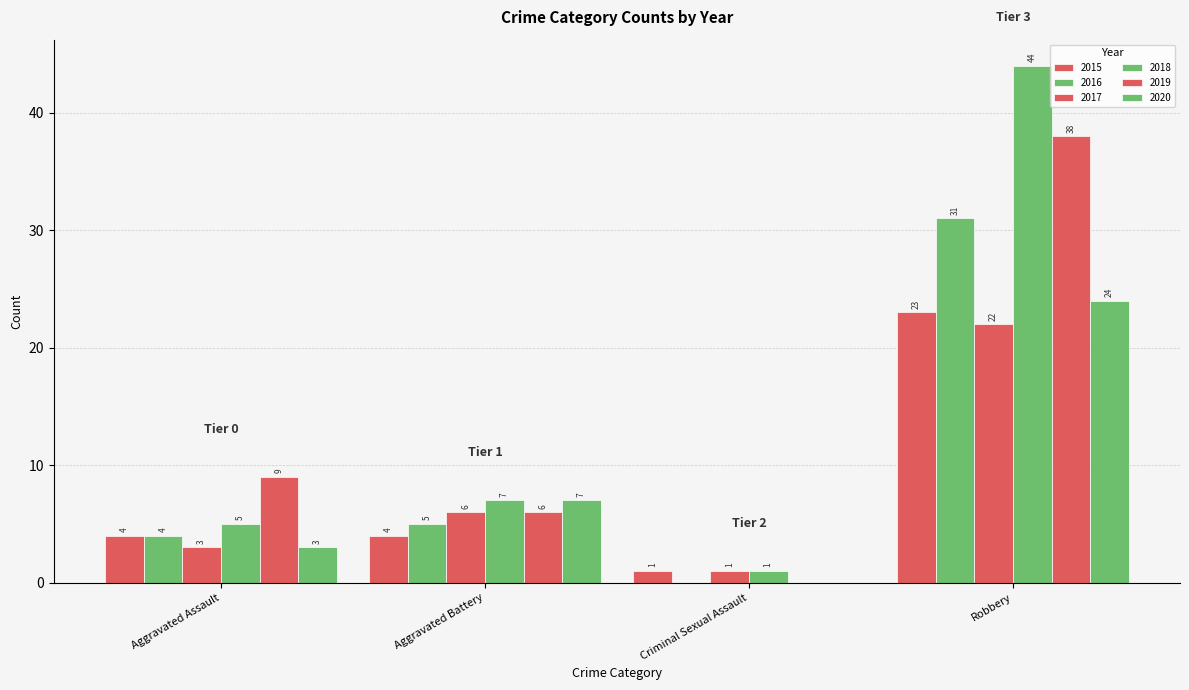

Between Criminal Sexual Assault and Robbery, which series saw the biggest shift?

2018